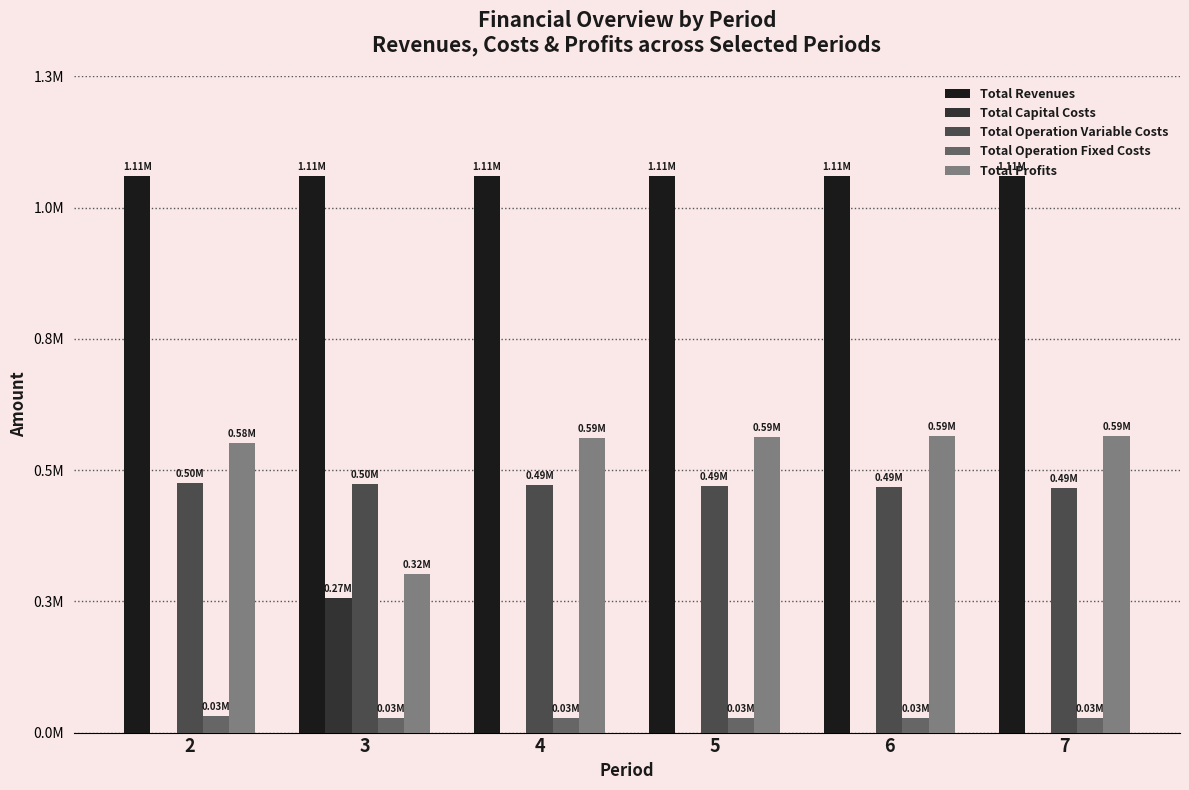

Are the bars horizontal?

No